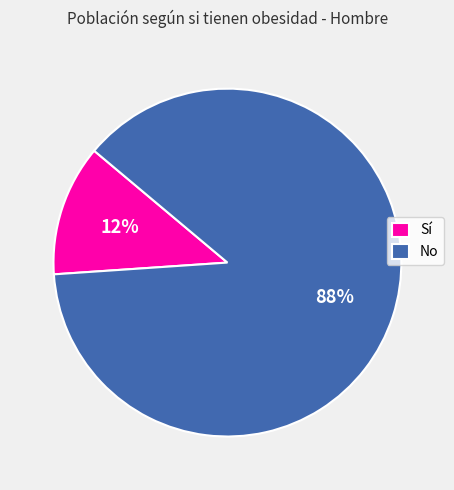

What is the smallest slice in the pie chart?

Sí